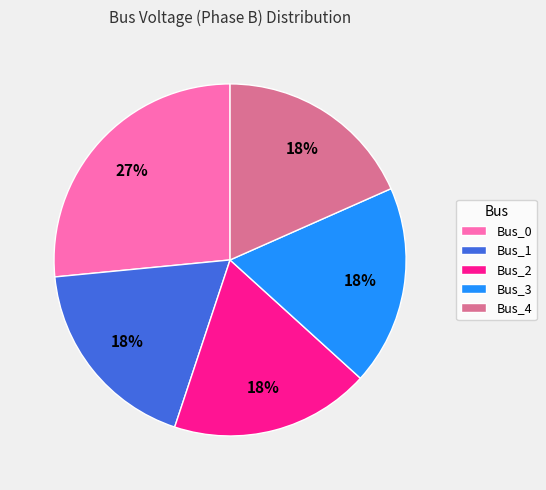

Between Bus_3 and Bus_0, which is larger?

Bus_0